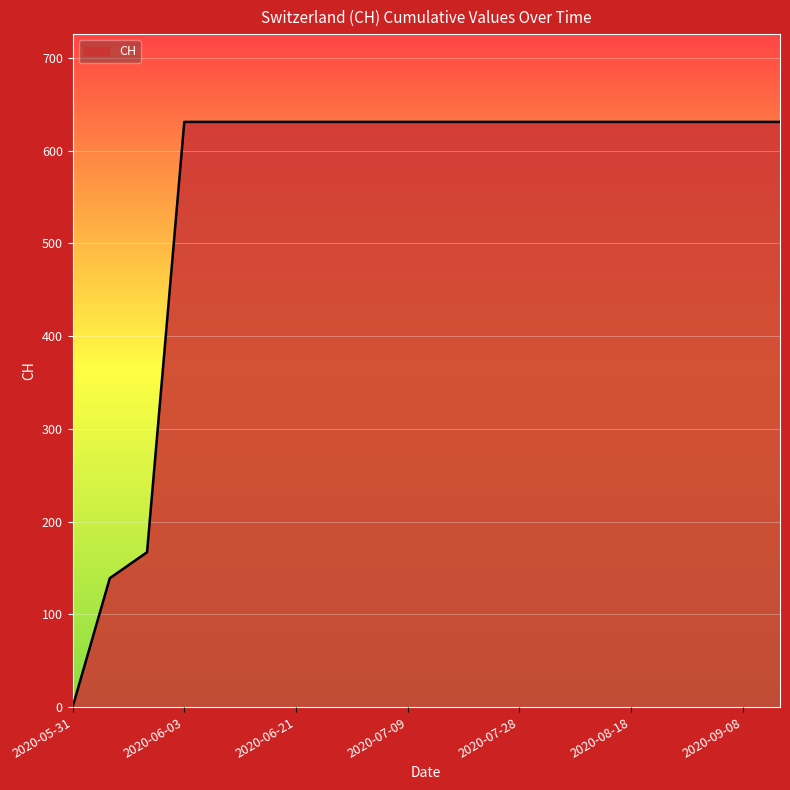

What is the maximum value shown in the chart?

631